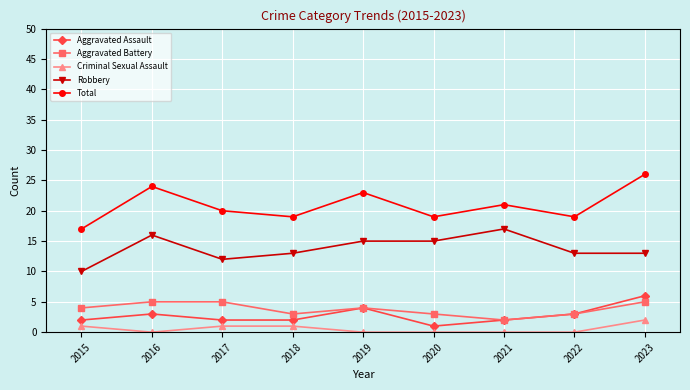

True or false: Robbery and Total cross at least once.

False